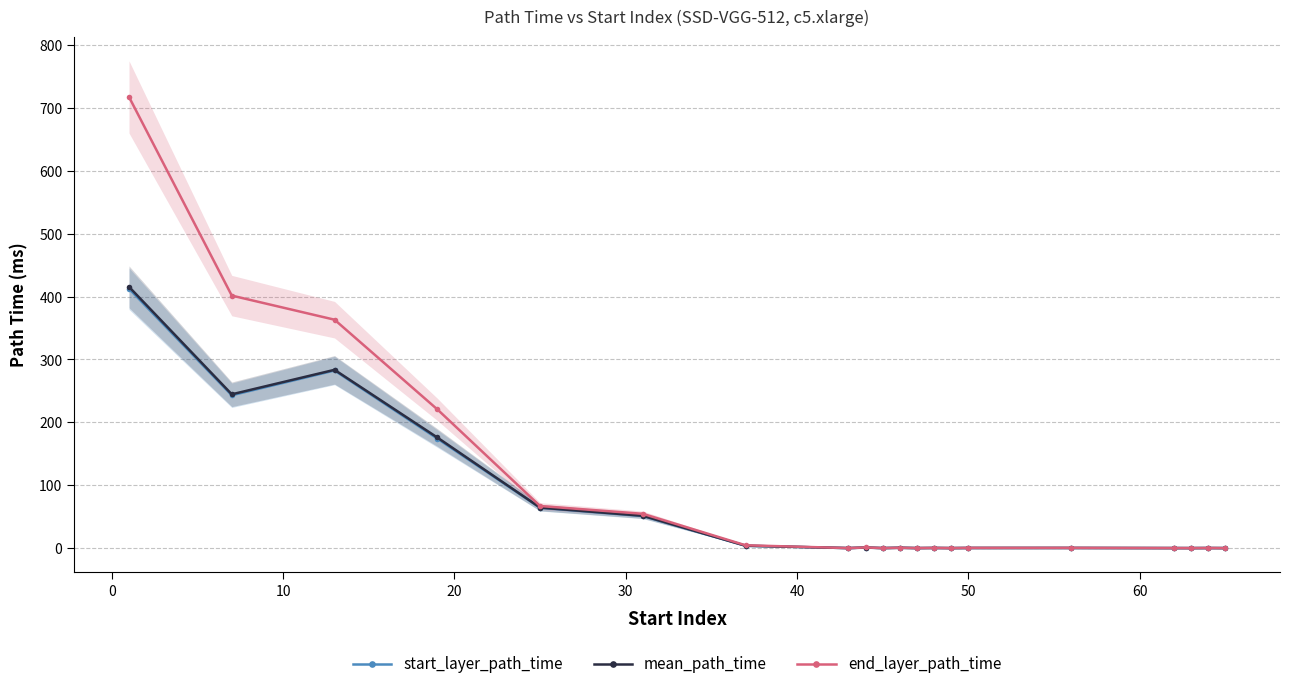

Reading left to right, list all the values displayed in this chart.

start_layer_path_time: 412.6	243.1	282.5	174.2	64.1	51.0	3.7	0.0	0.9	0.0	0.5	0.0	0.2	0.0	0.2	0.2	0.0	0.0	0.1	0.0
mean_path_time: 415.6	244.6	283.6	175.9	64.4	51.4	3.8	0.0	0.9	0.0	0.5	0.0	0.2	0.0	0.2	0.2	0.0	0.0	0.1	0.0
end_layer_path_time: 717.5	401.6	363.3	220.7	66.9	54.6	4.5	0.1	1.0	0.1	0.6	0.1	0.3	0.0	0.4	0.4	0.1	0.0	0.2	0.0